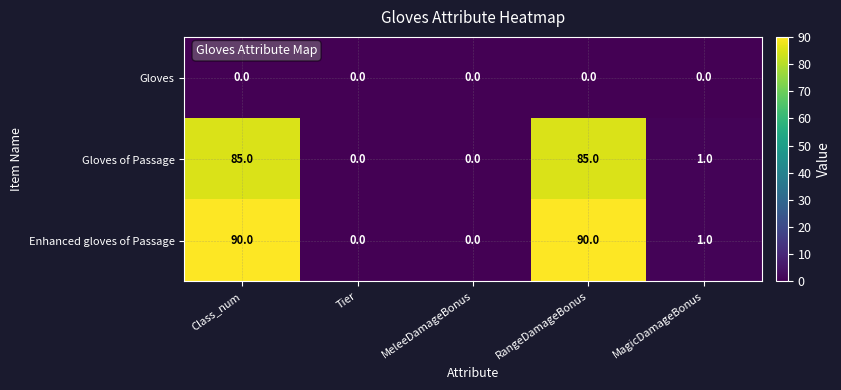

Rank the series by their maximum value, from lowest to highest.

Gloves, Gloves of Passage, Enhanced gloves of Passage